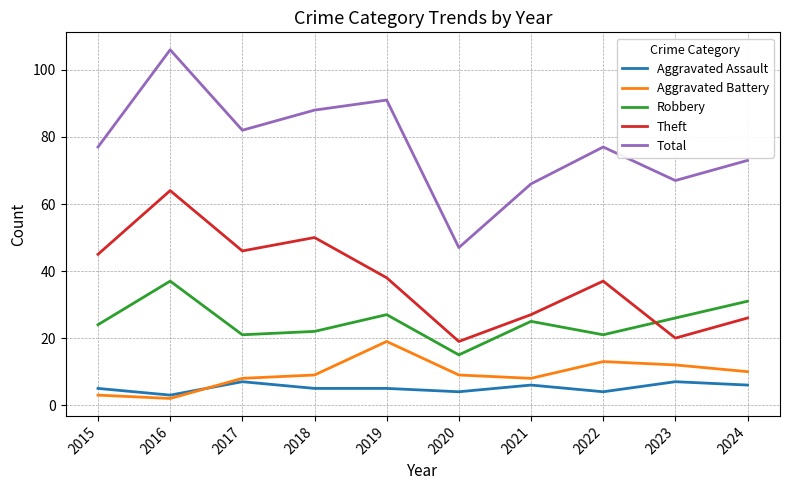

Which category has the lowest value in the Total series?

2020